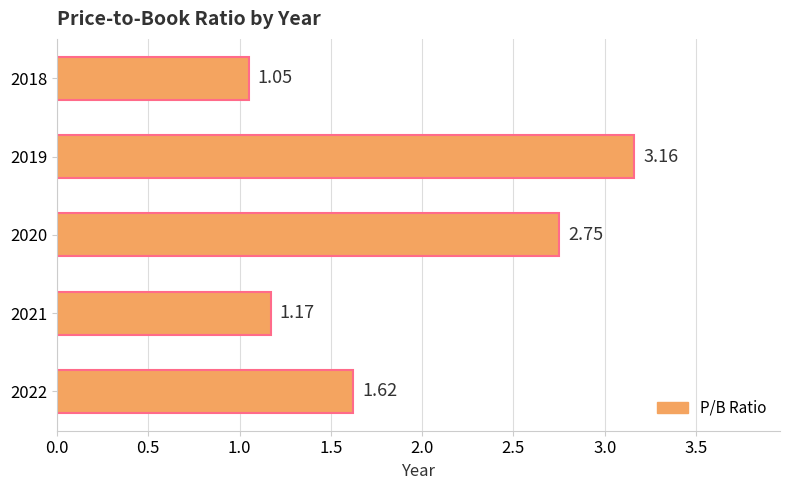

What is the ratio of the value at 2019 to the value at 2018?

3.0